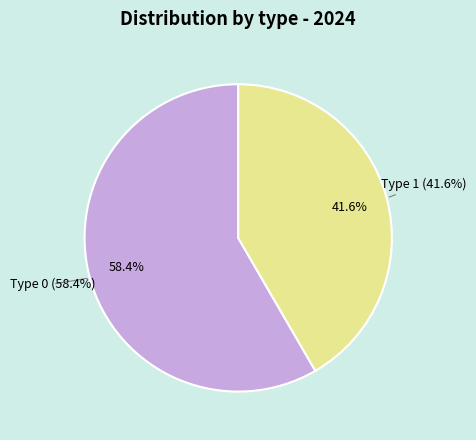

Does Type 1 represent more than half of the total?

No